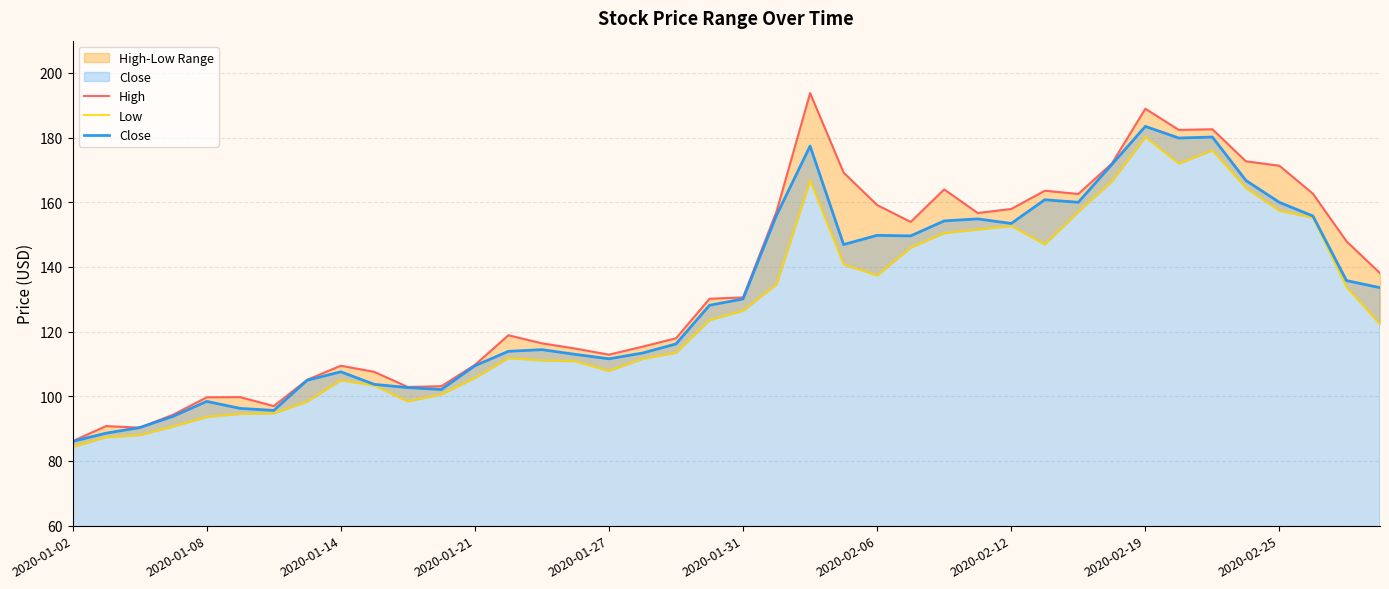

Which series has the largest range (max minus min)?

High